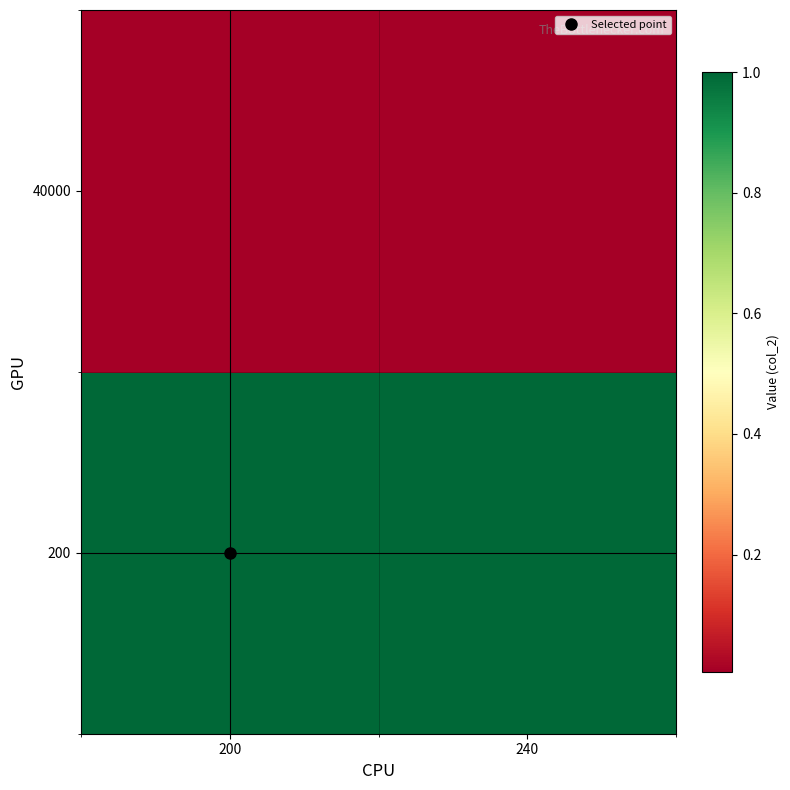

Reading right to left, extract all data points from this chart.

200: 240=1.0	200=1.0
40000: 240=0.0	200=0.0